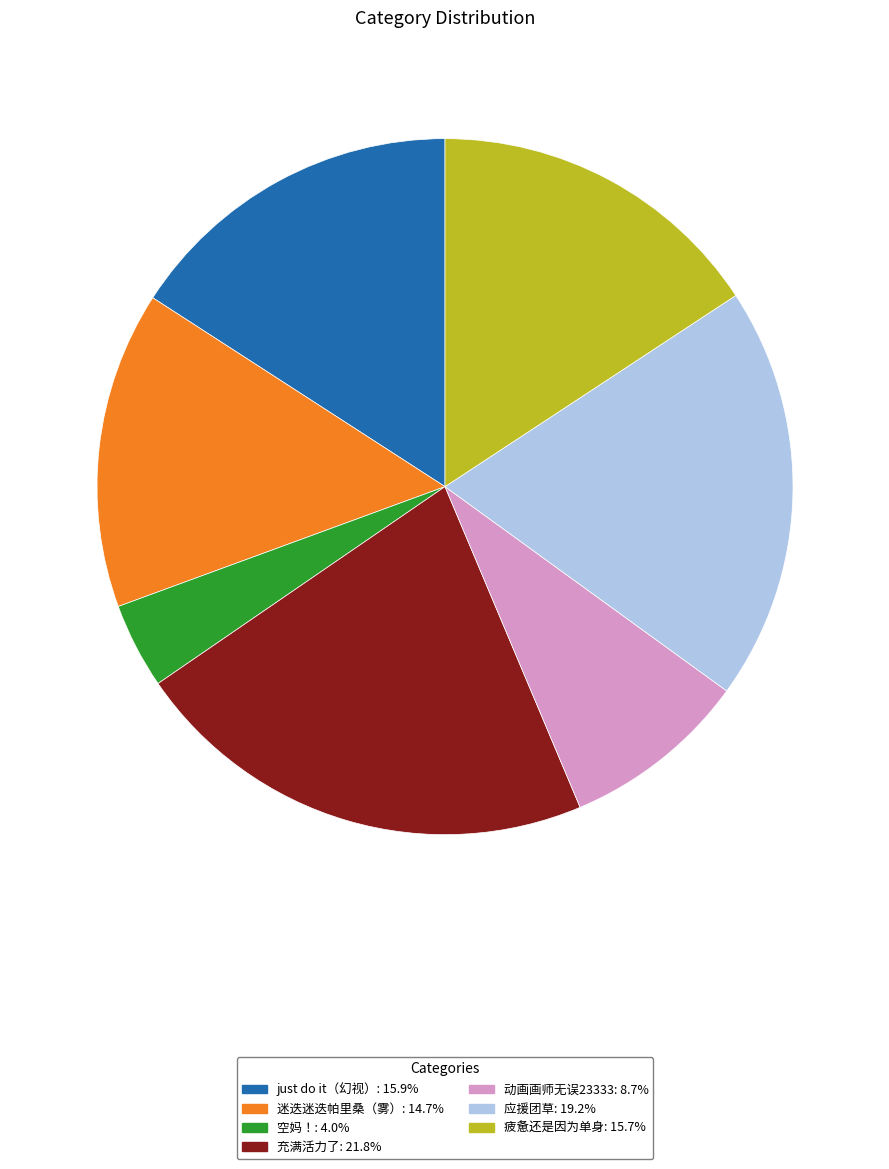

Combined, do 动画画师无误23333 and 应援团草 account for over 50%?

No